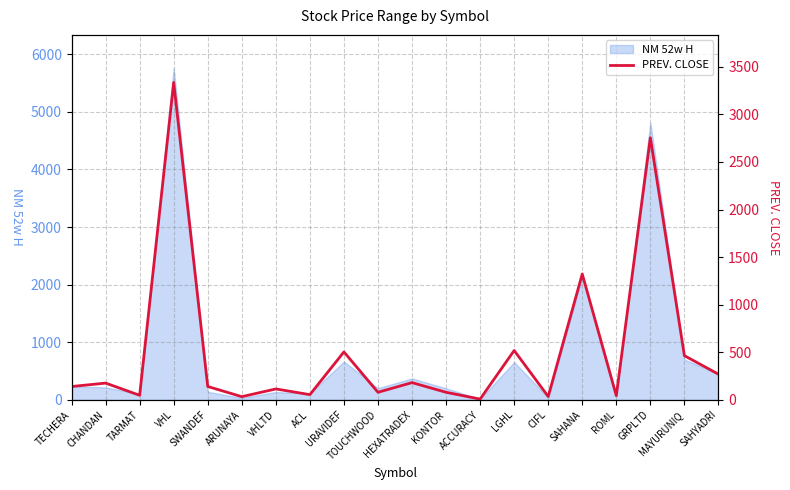

How many data points does each series have?

20